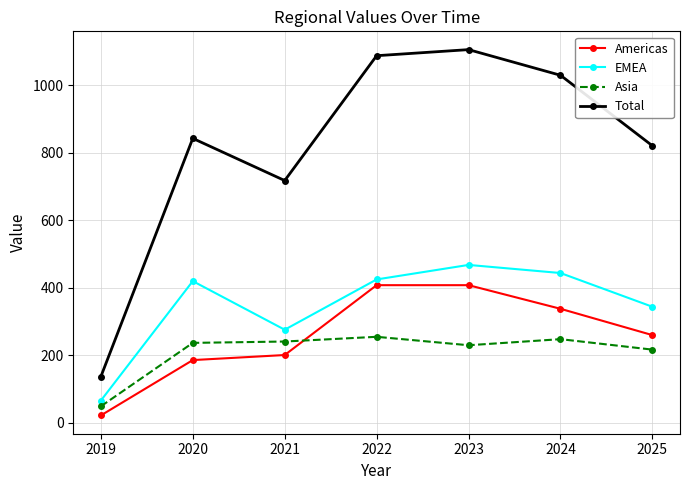

True or false: Total and Asia intersect in this chart.

False